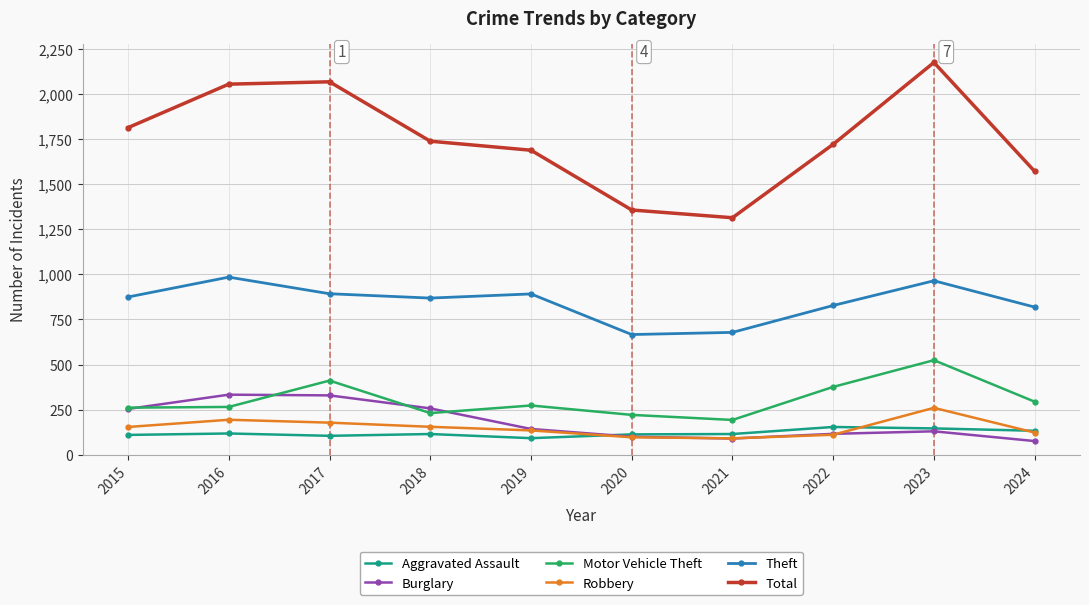

At how many categories does at least one series exceed 2104?

1